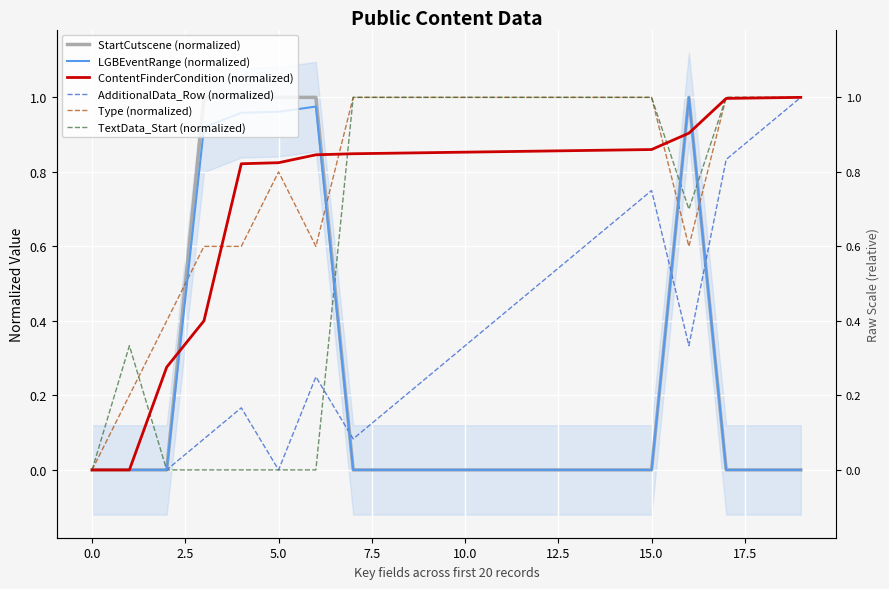

True or false: TextData_Start (normalized) and LGBEventRange (normalized) cross at least once.

True